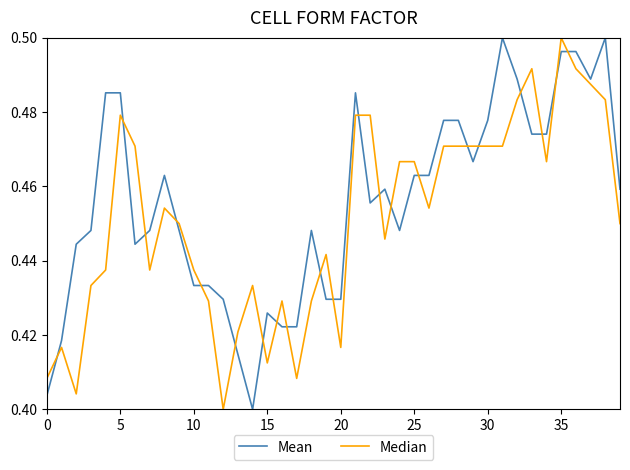

Which series has the largest total across all categories?

Mean